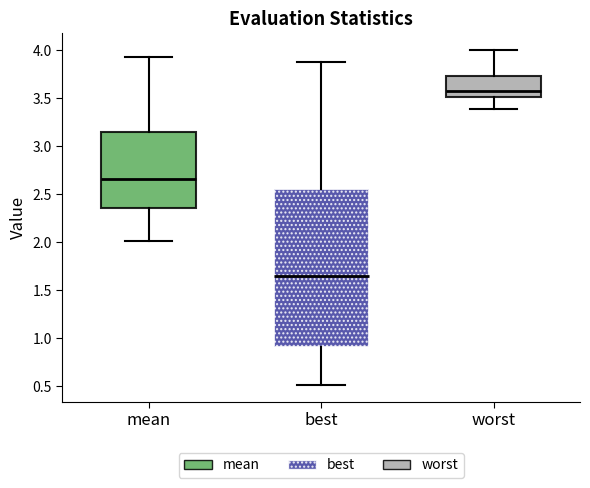

Comparing the boxes themselves (not the whiskers), which one is the tallest?

best